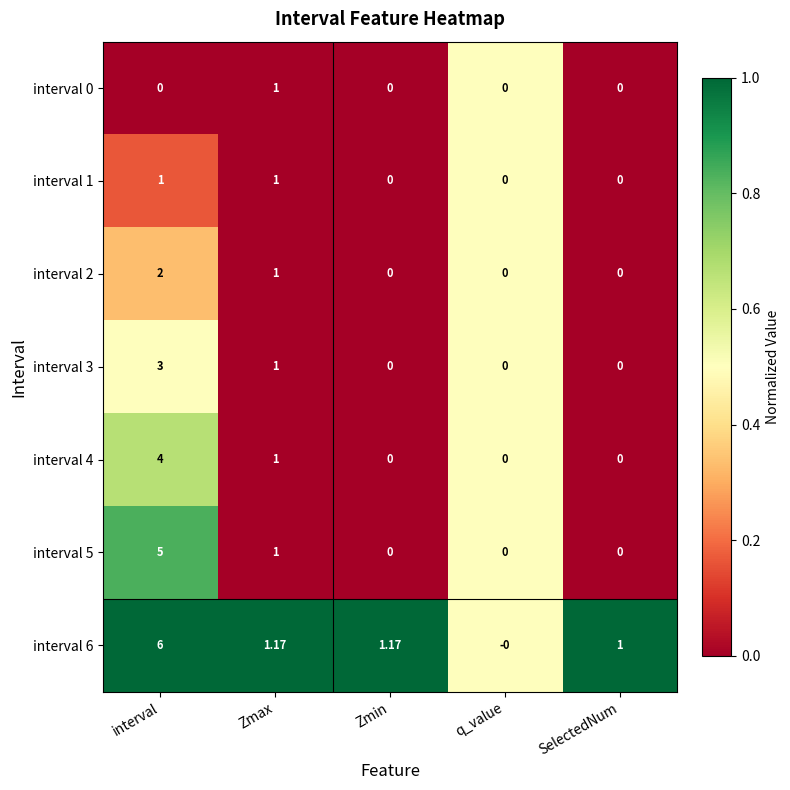

At which category does the chart reach its peak across all series?

interval